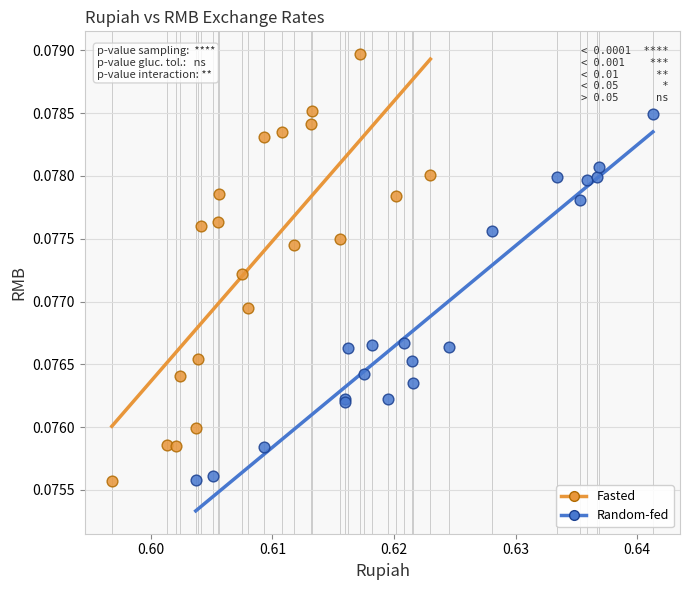

What are all the series names shown in the legend?

Fasted, Random-fed